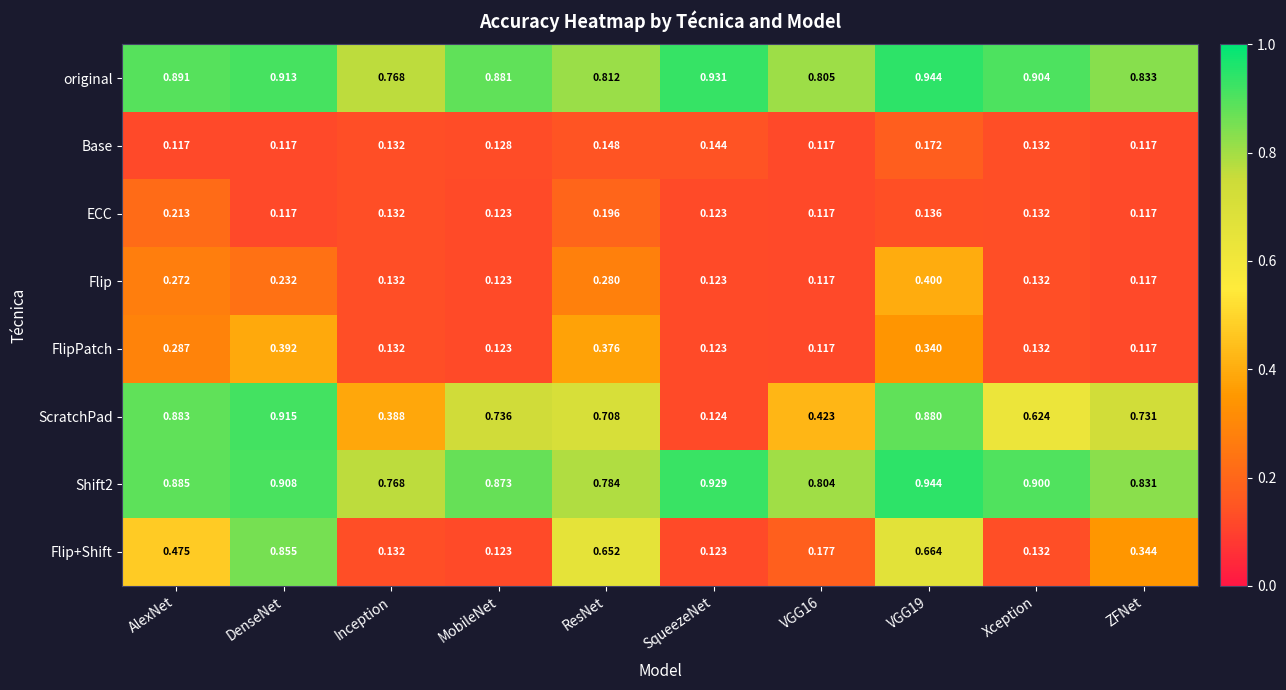

Which series has the largest total across all categories?

original